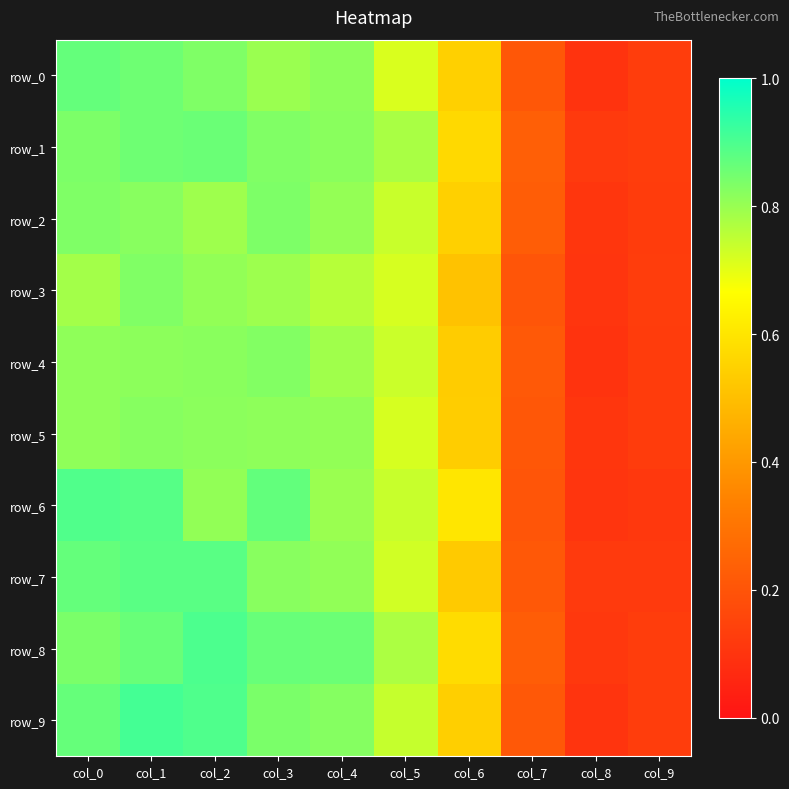

What is the smallest value displayed?

0.1